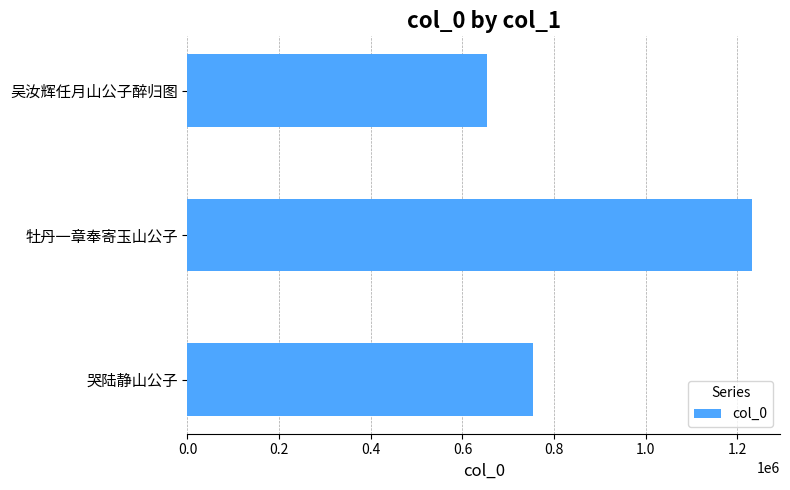

Between 吴汝辉任月山公子醉归图 and 牡丹一章奉寄玉山公子, which is larger?

牡丹一章奉寄玉山公子